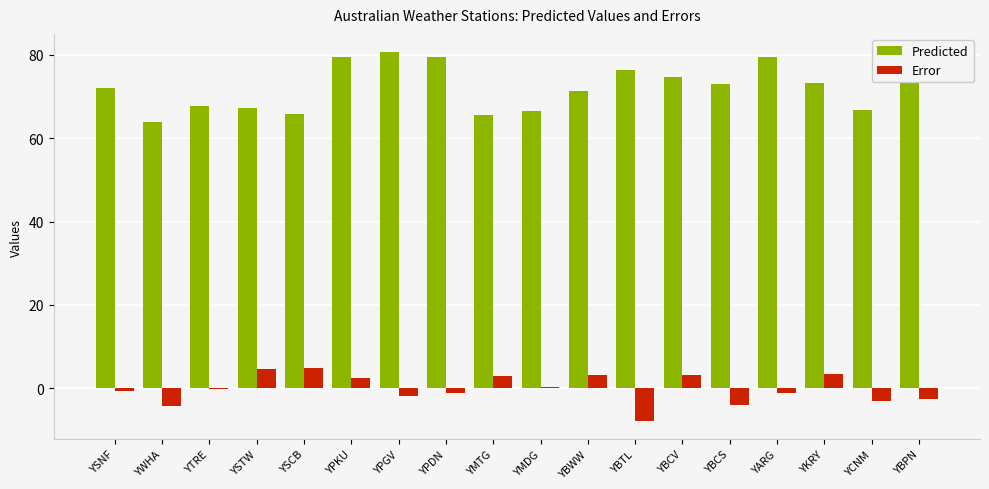

How many series are shown in this chart?

2